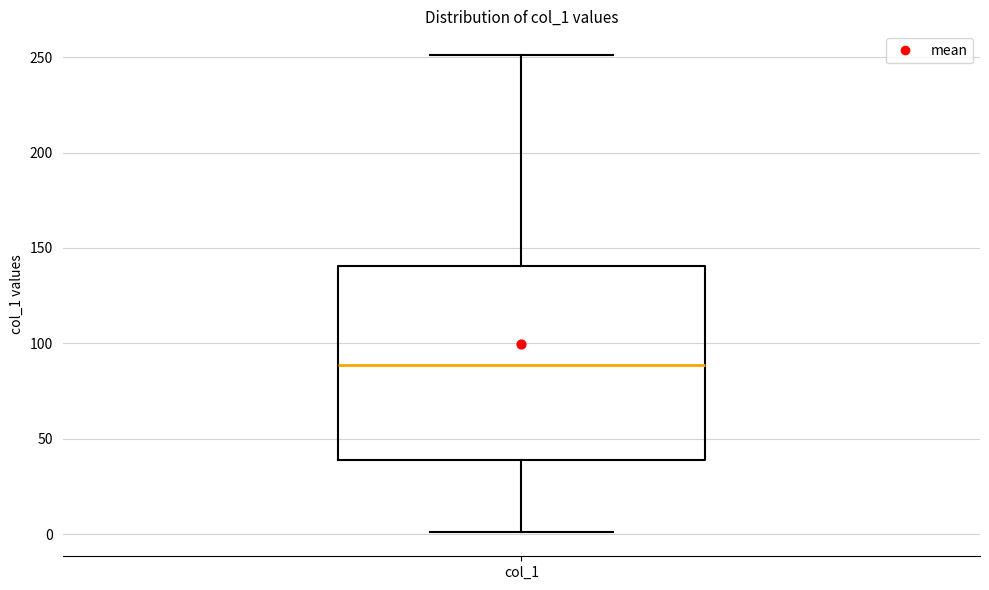

Where does the lower whisker of the box for col_1 end on the y-axis? The values are not printed on the chart, so give them approximately, as read against the axis.

0